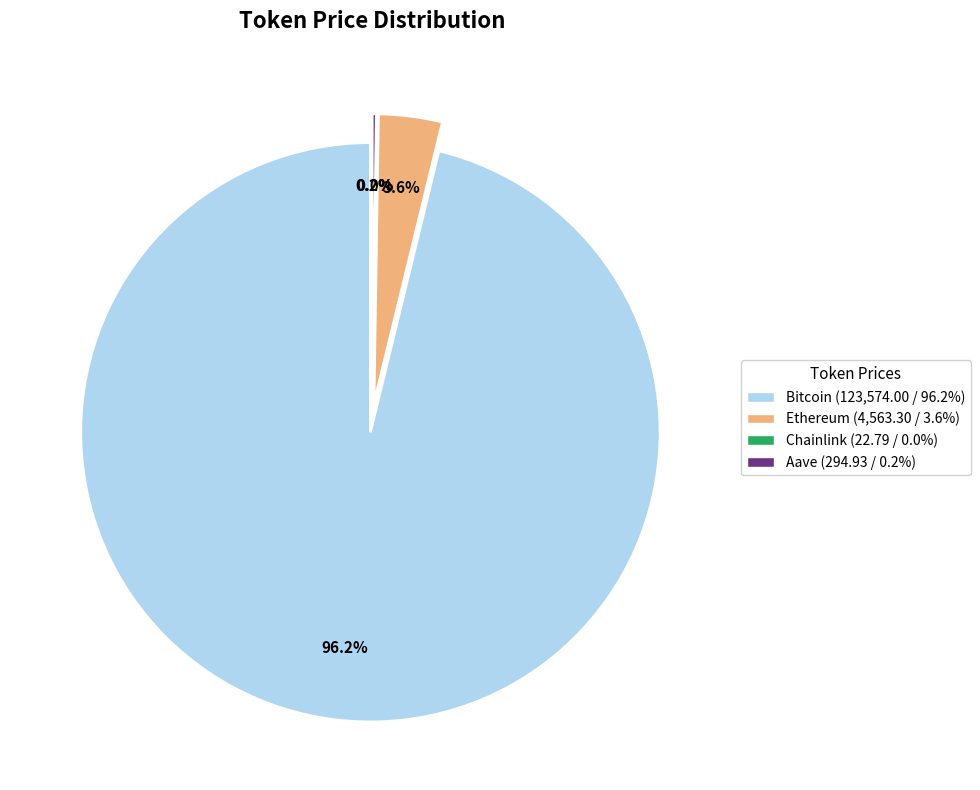

Which has a higher value, Aave or Ethereum?

Ethereum